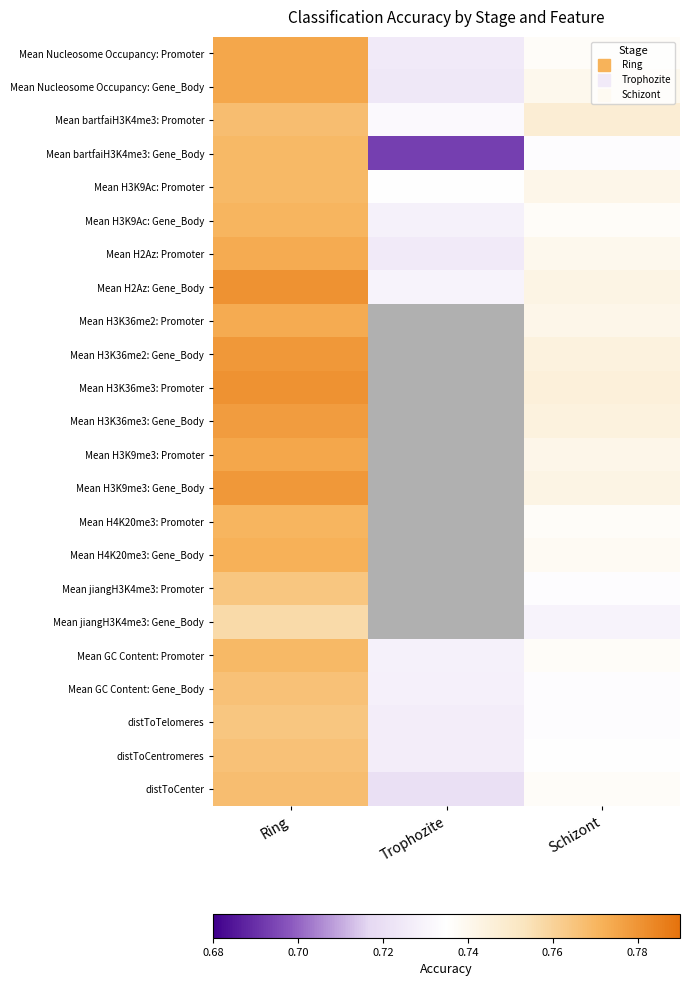

At which category is the sum across all series the highest?

Ring